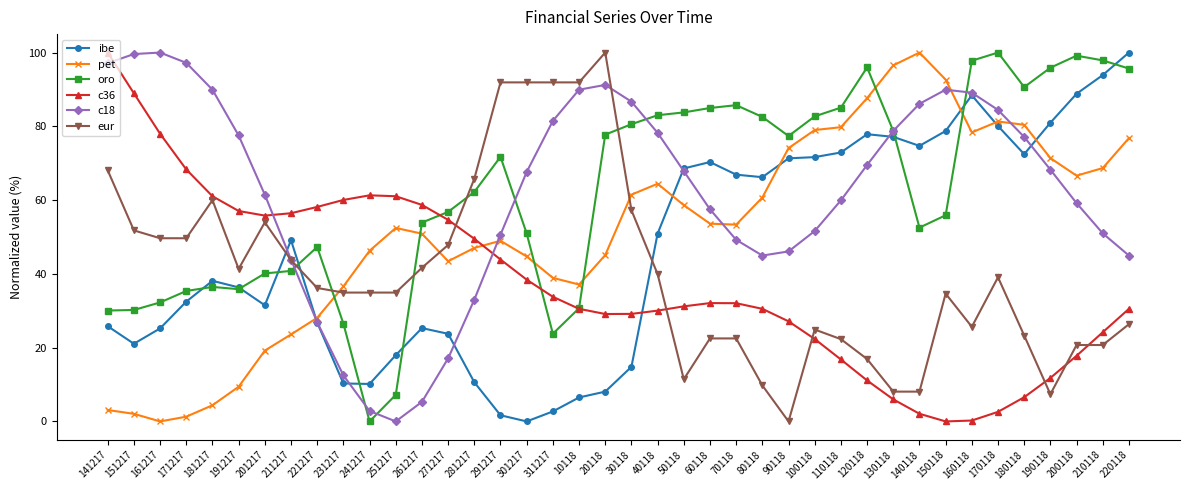

Between 201217 and 140118, which series saw the biggest shift?

pet